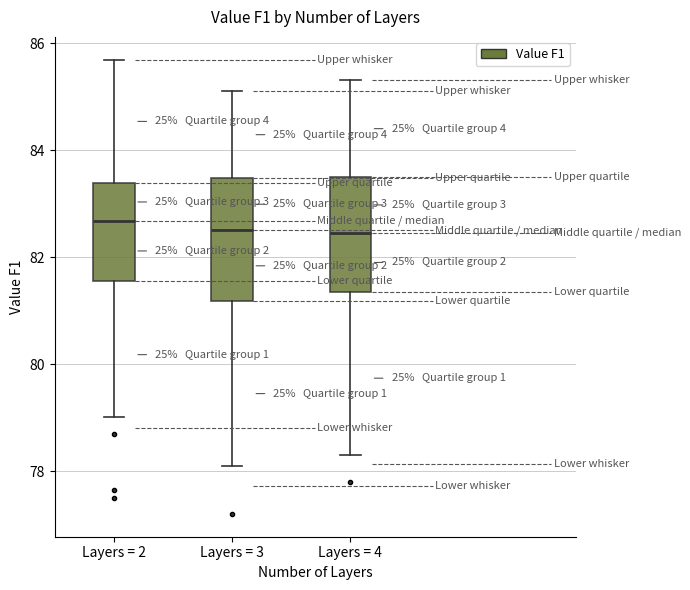

Reading left to right, transcribe this box plot: for each box, give where its median line is, the range the box spans, and where its two whiskers end, as read against the y-axis. The values are not printed on the chart, so give them approximately, as read against the axis.

Layers = 2: median 82.6, box 81.6 to 83.4, whiskers 79.0 to 85.6
Layers = 3: median 82.6, box 81.2 to 83.4, whiskers 78.2 to 85.2
Layers = 4: median 82.4, box 81.4 to 83.6, whiskers 78.4 to 85.4